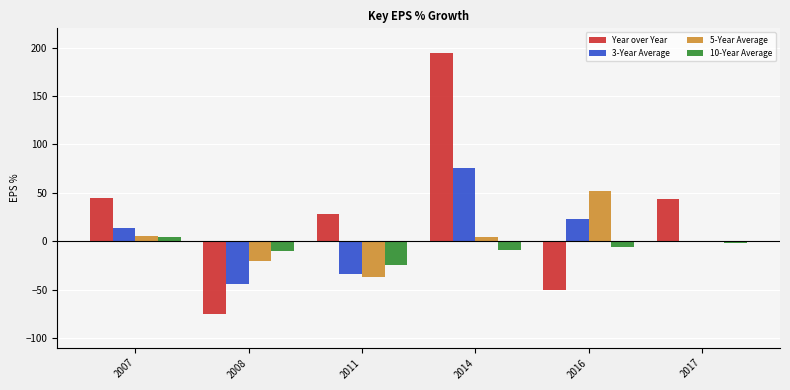

At which label does 10-Year Average reach its peak?

2007